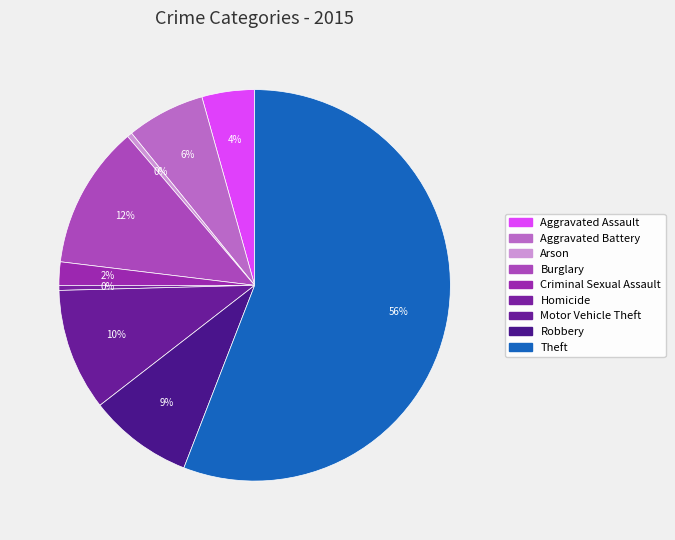

Between Aggravated Assault and Homicide, which is larger?

Aggravated Assault